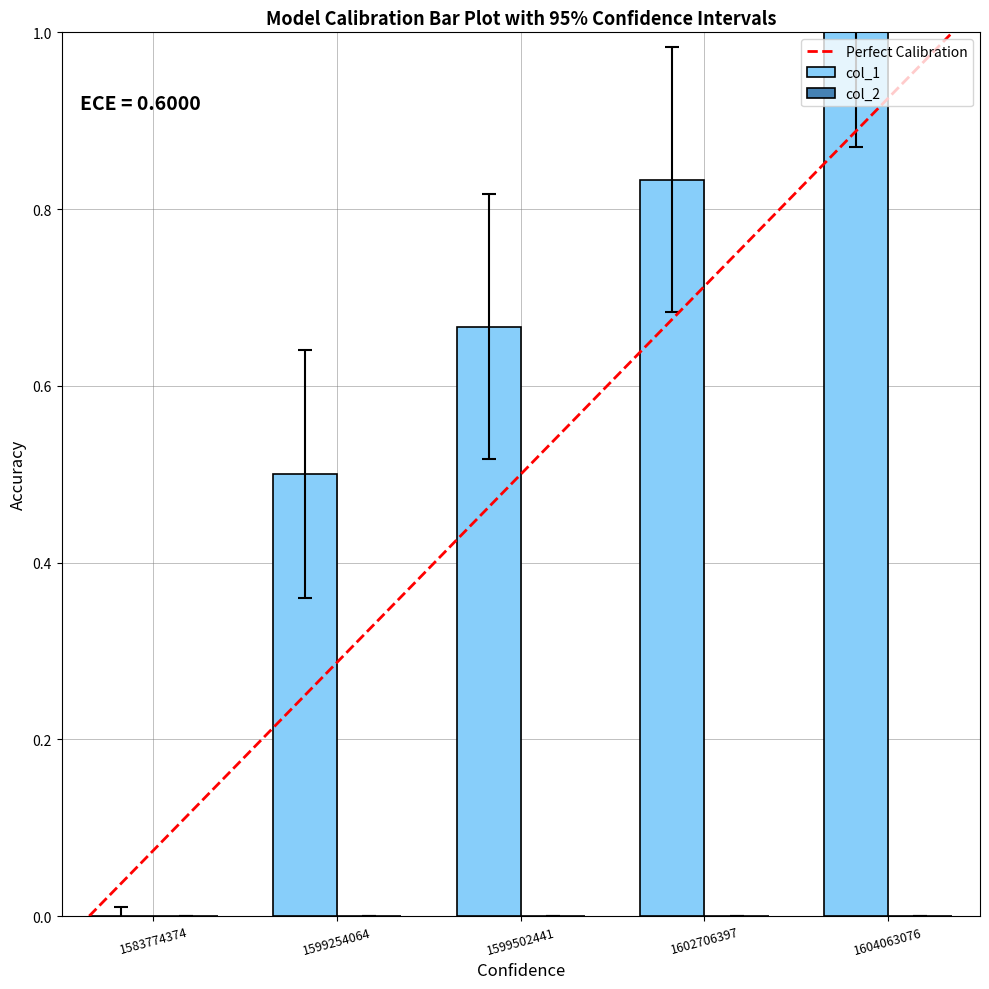

Are the bars grouped side by side (vs. stacked)?

No